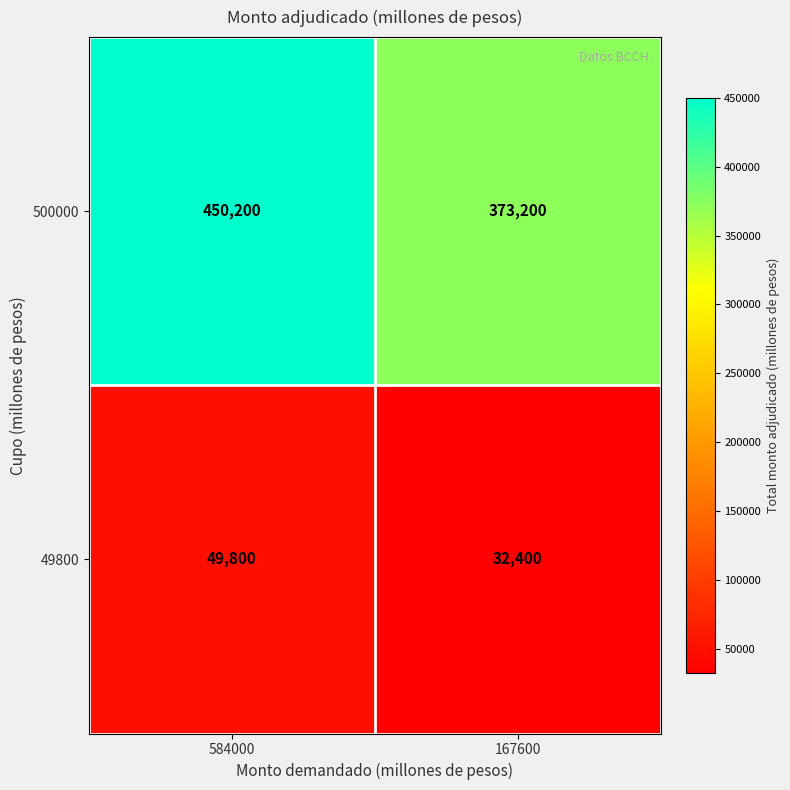

What value does the 49800 series have at 167600, to the nearest 100?

32400